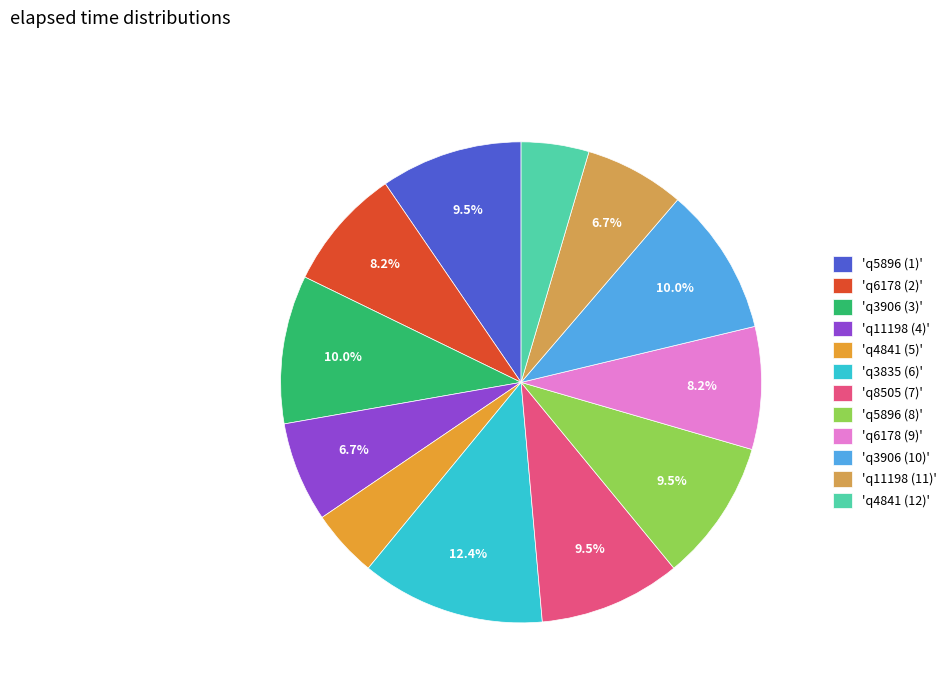

Which slice is the largest?

'q3835 (6)'